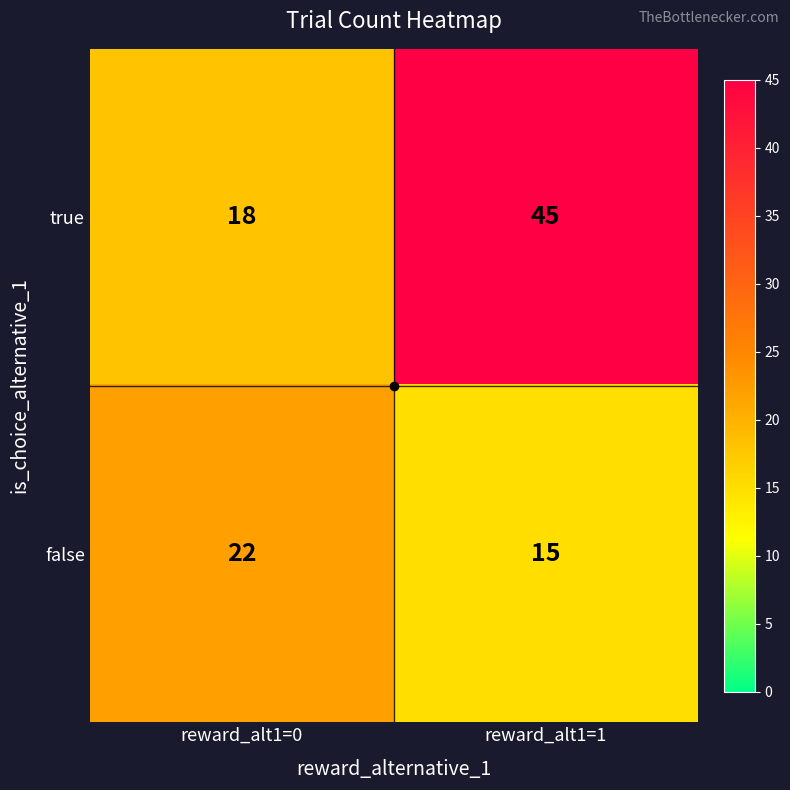

Which series has the largest total across all categories?

true